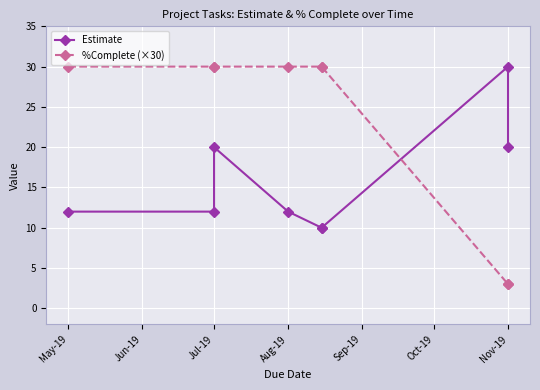

What is the total value across all series at Jul-19?

50